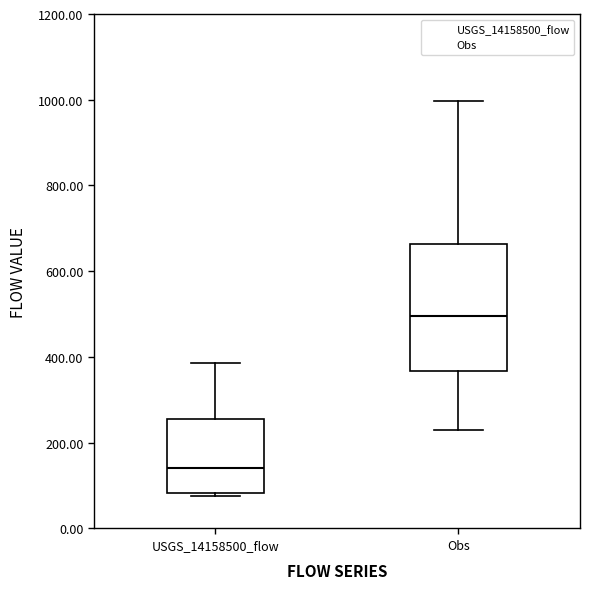

Which box is the tallest, from its lower edge to its upper edge?

Obs